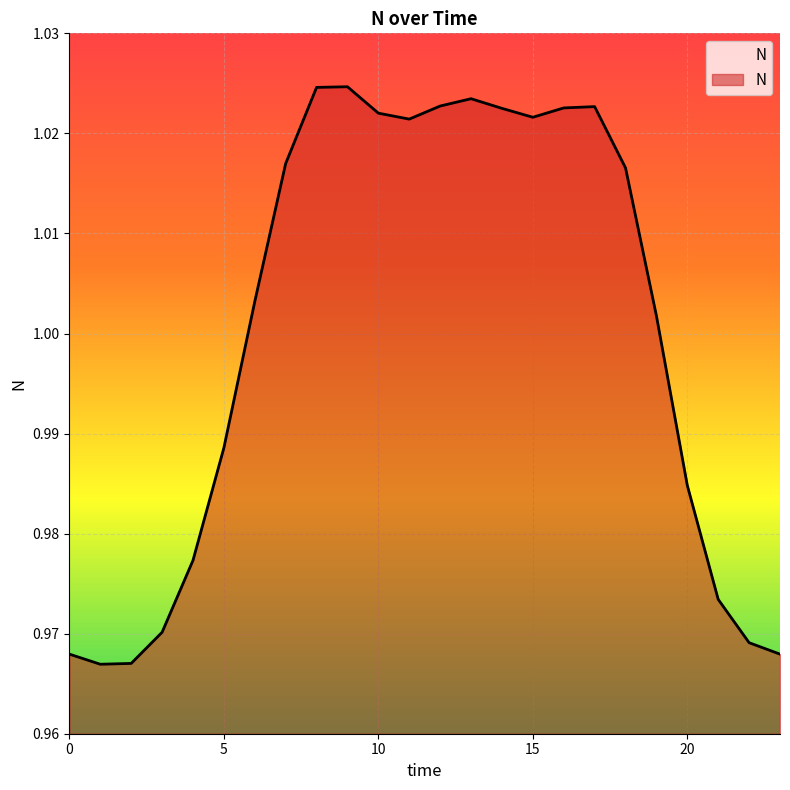

List the labels in order of value, largest first.

9, 8, 13, 12, 17, 16, 14, 10, 15, 11, 7, 18, 6, 19, 5, 20, 4, 21, 3, 22, 0, 23, 2, 1